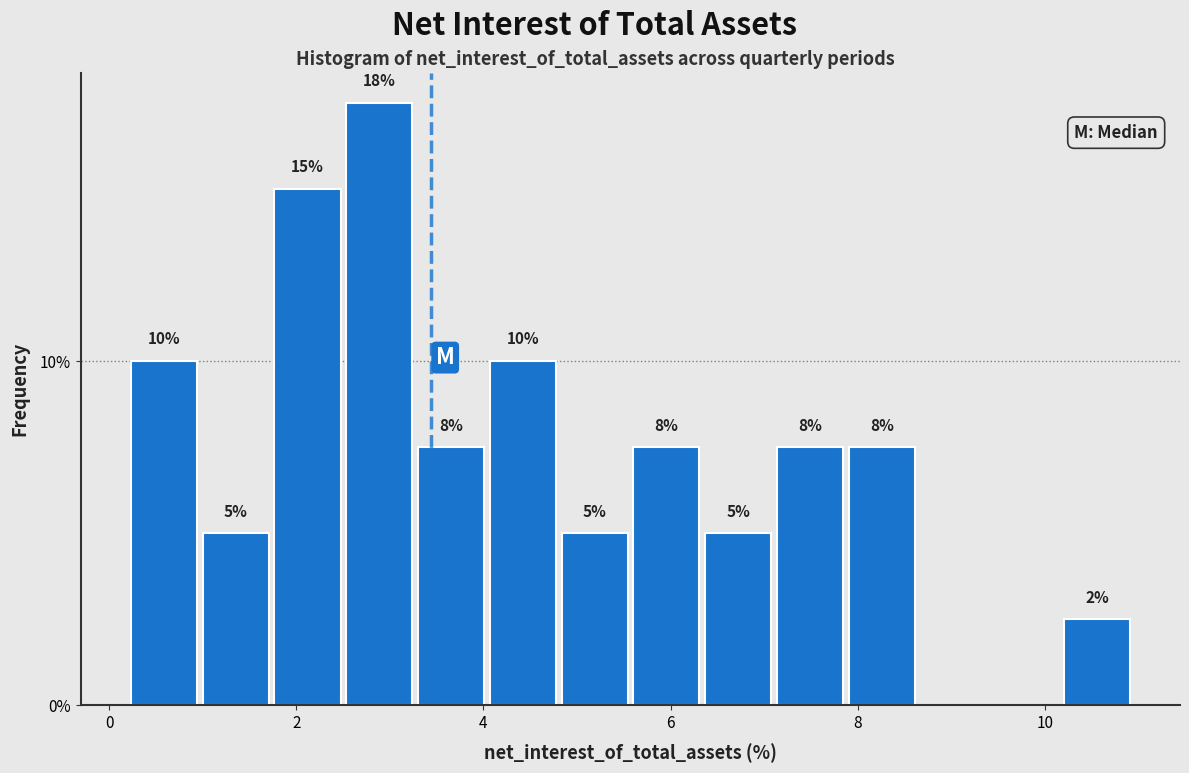

Read against the x-axis, roughly where is the centre of the tallest bar?

2.8